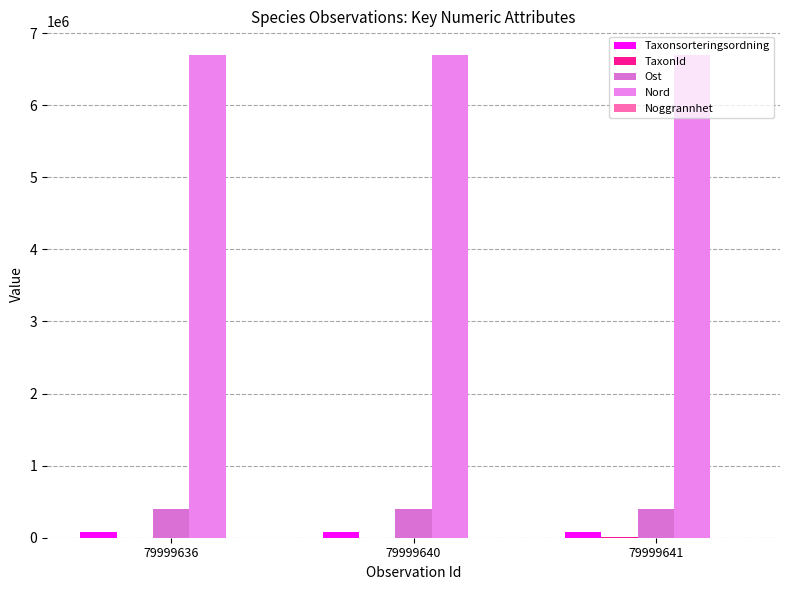

How many groups of bars are there?

3